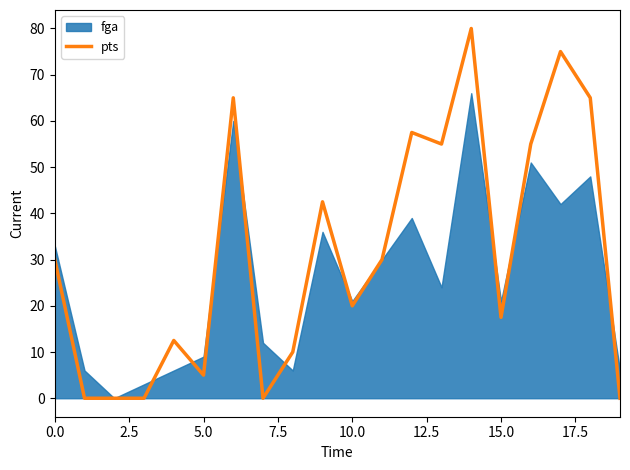

Reading right to left, transcribe all the data shown in this chart.

0.0	65.0	75.0	55.0	17.5	80.0	55.0	57.5	30.0	20.0	42.5	10.0	0.0	65.0	5.0	12.5	0.0	0.0	0.0	30.0